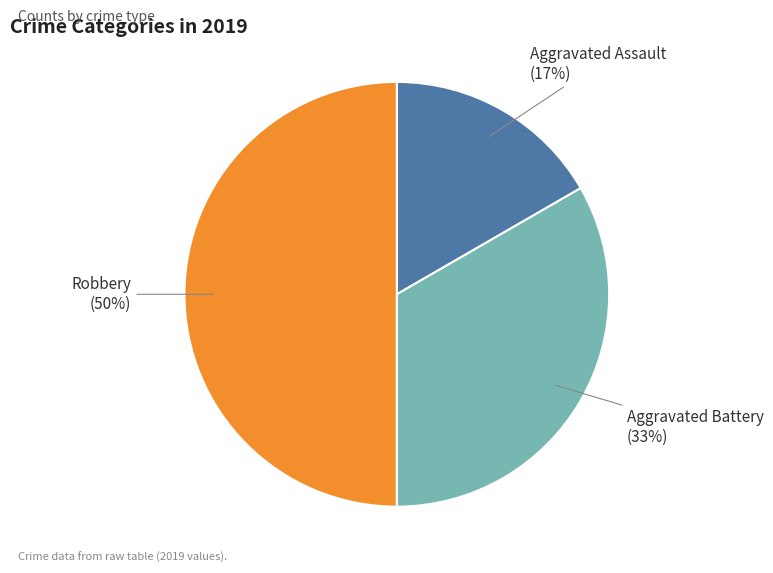

Count the number of slices in the pie.

3